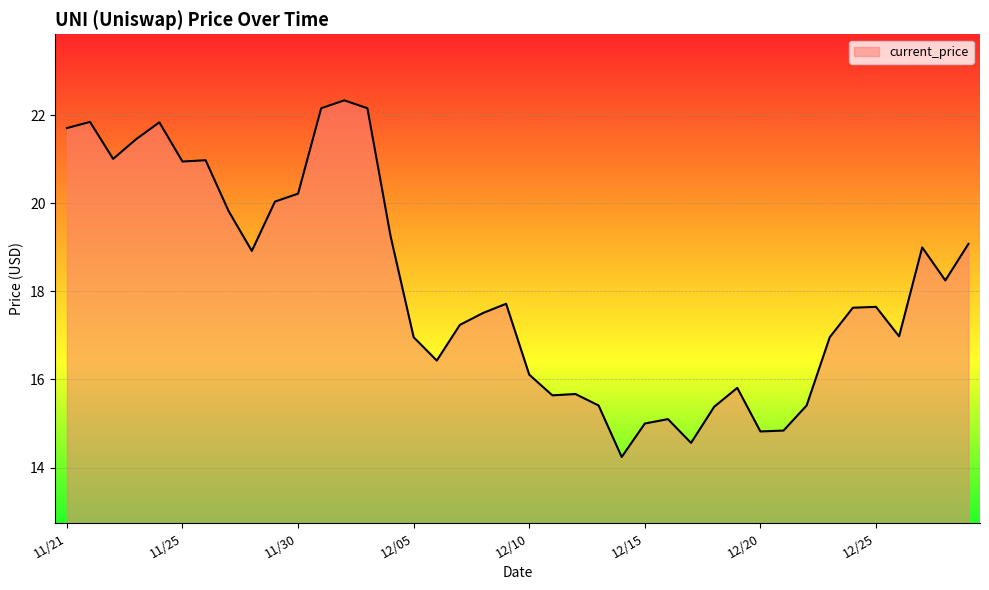

What is the difference between the maximum and minimum values?

8.1